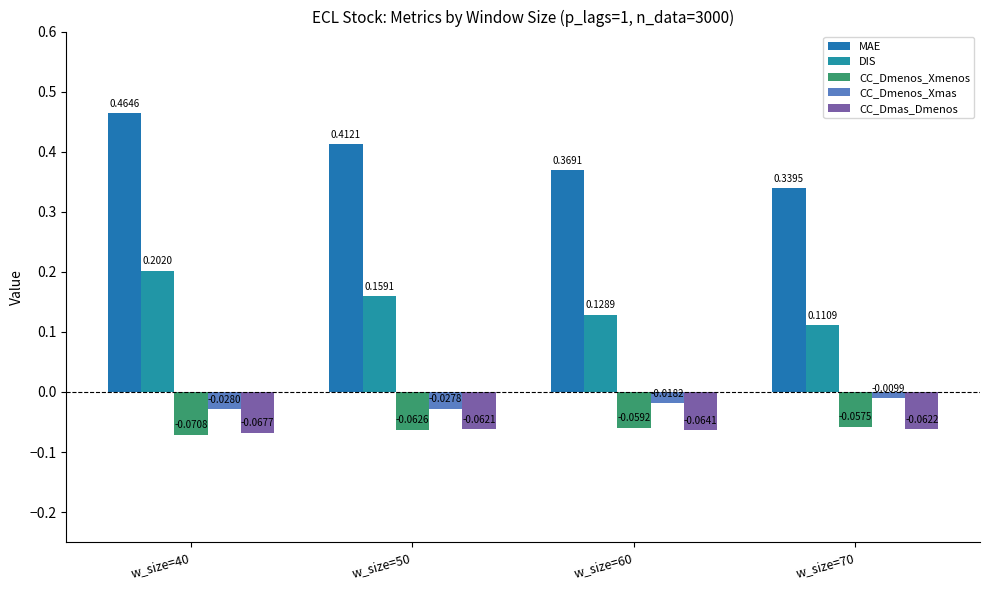

Which series has the largest total across all categories?

MAE